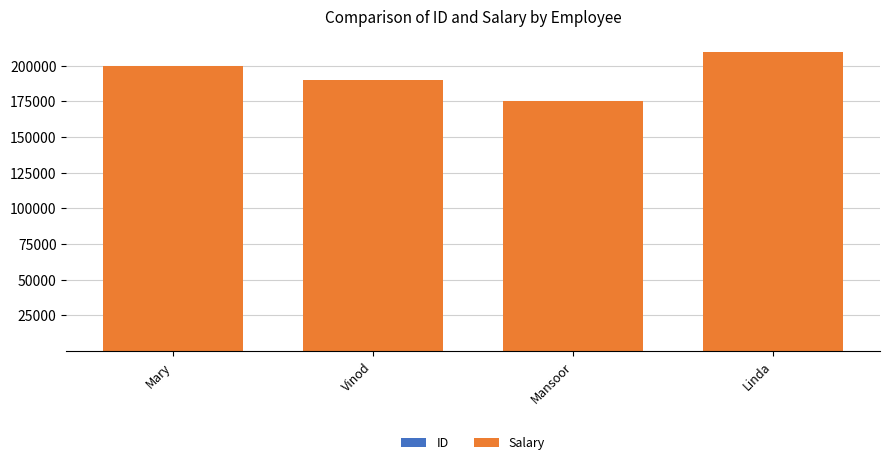

At which category is the sum across all series the highest?

Linda